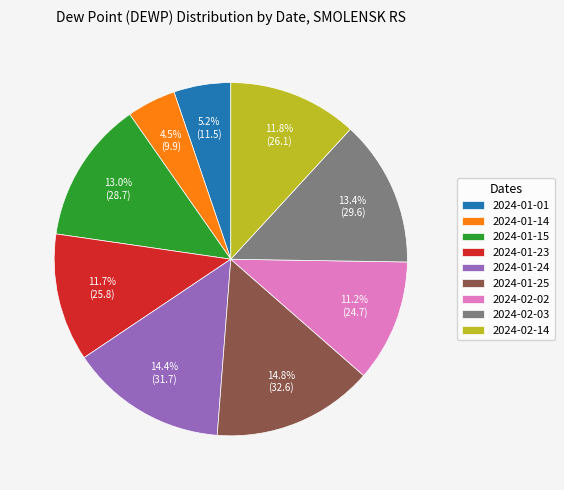

What is the ratio of the value at 2024-01-25 to the value at 2024-01-15?

1.1